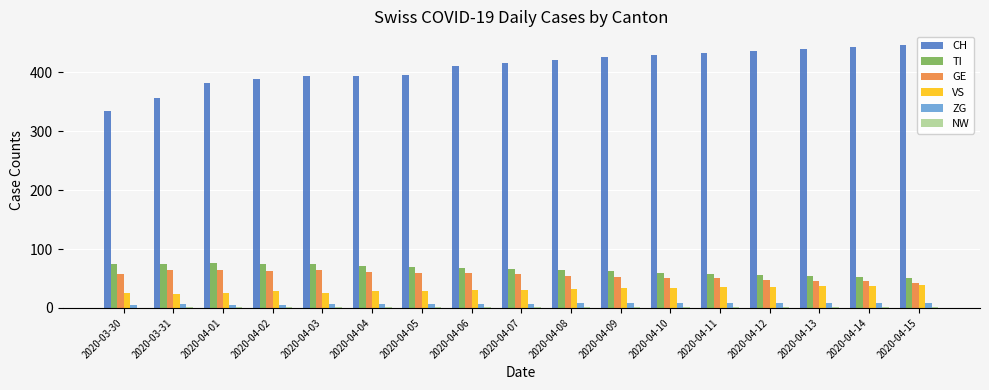

How many groups of bars are there?

17